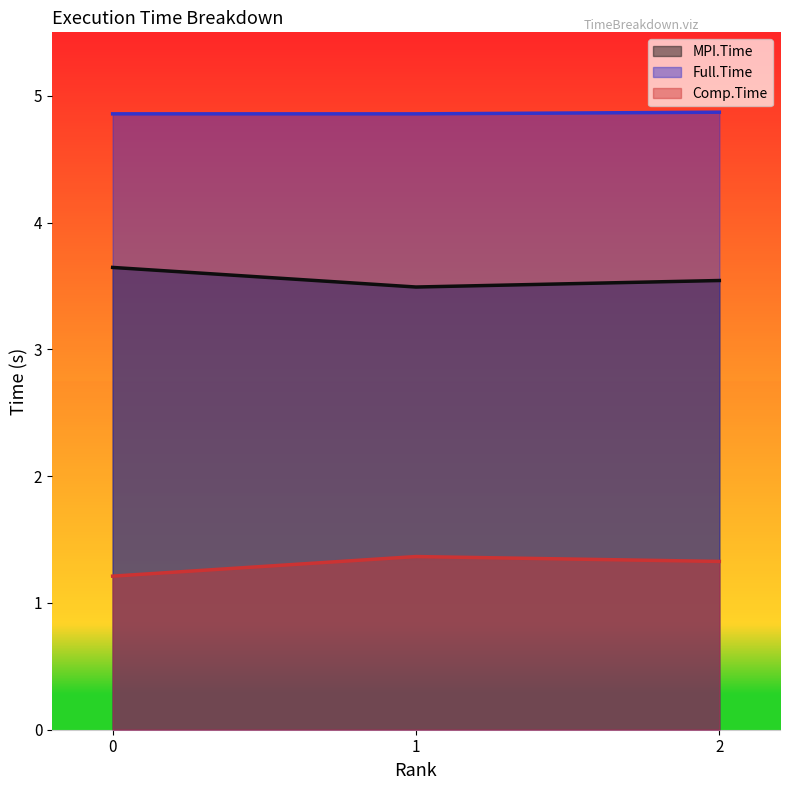

Does the chart display data point markers on the line(s)?

No